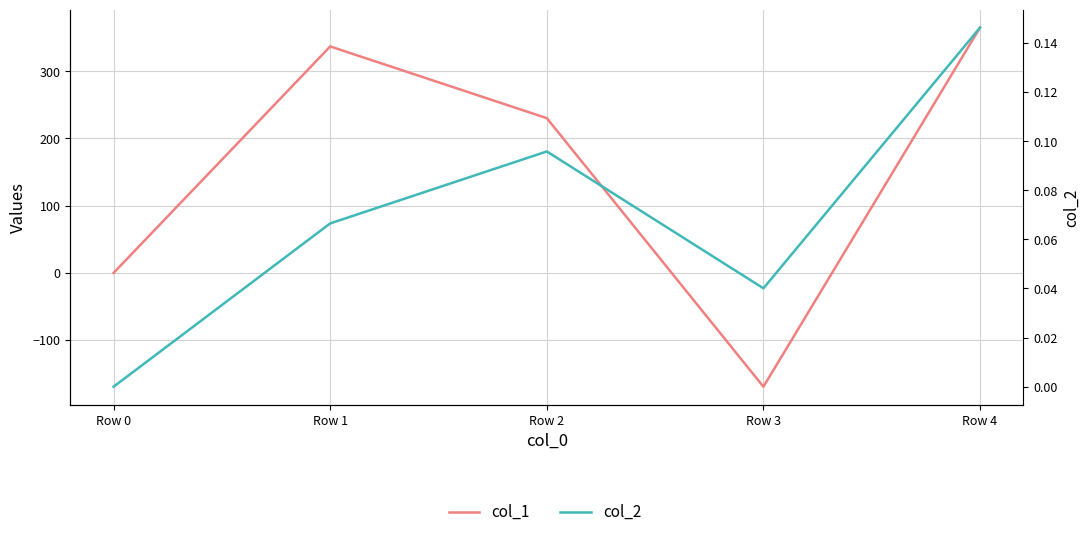

True or false: col_2 and col_1 intersect in this chart.

True